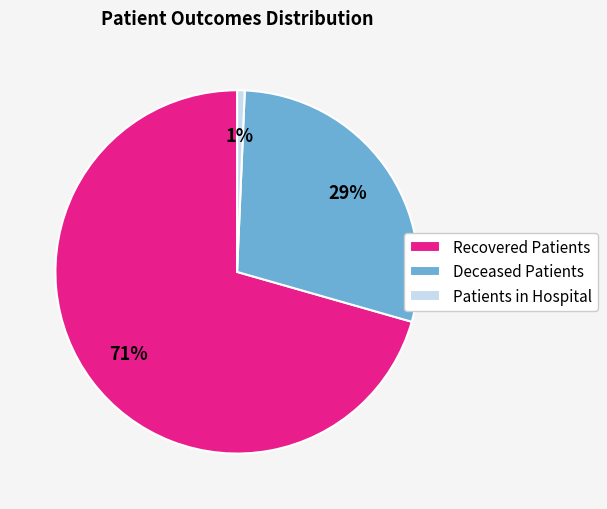

Is it true that Deceased Patients is 17% of the pie?

False